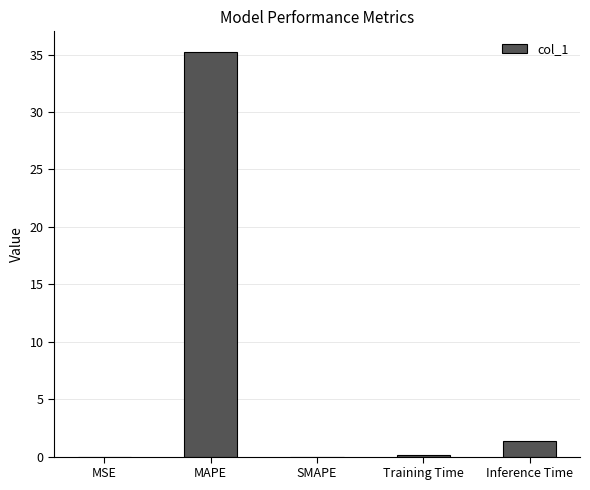

At which label is the value closest to 17?

Inference Time